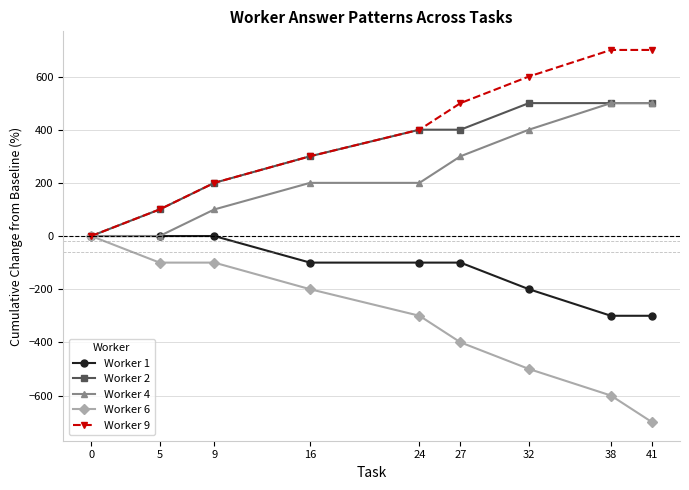

What is the total value across all series at 38?

800